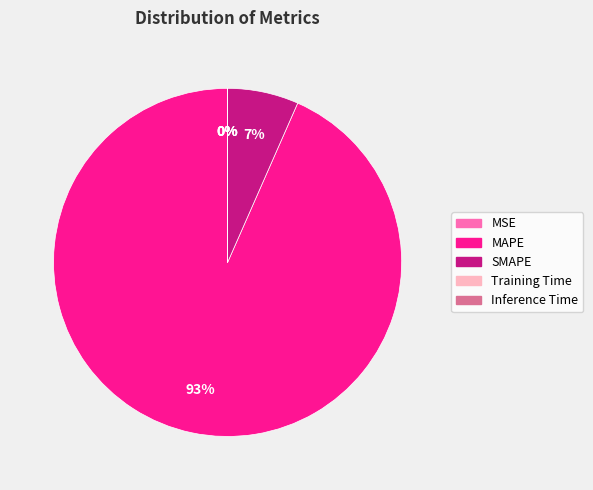

True or false: SMAPE accounts for 1% of the total.

False